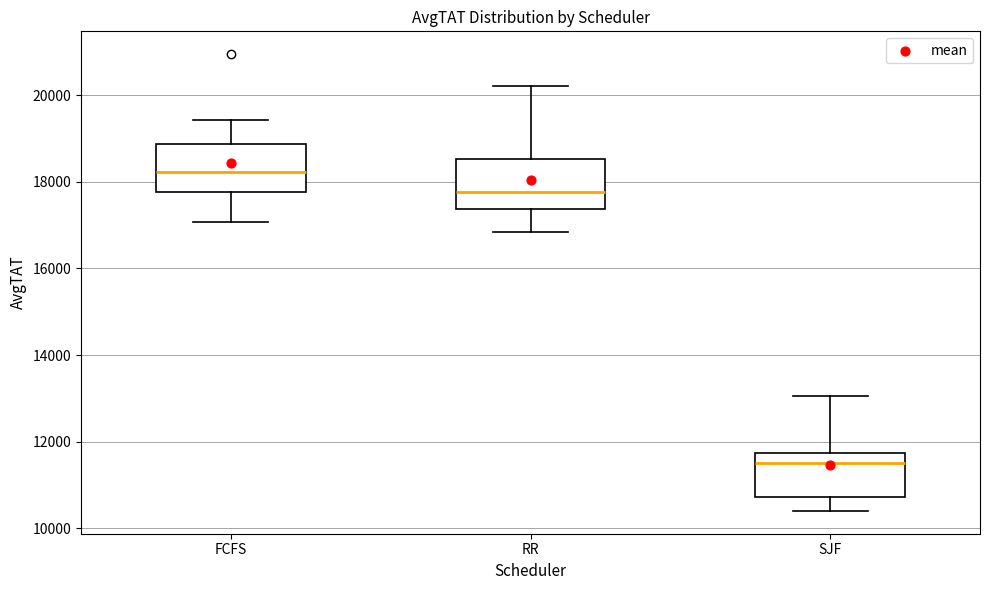

Reading left to right, transcribe this box plot: for each box, give where its median line is, the range the box spans, and where its two whiskers end, as read against the y-axis. The values are not printed on the chart, so give them approximately, as read against the axis.

FCFS: median 18200, box 17800 to 18800, whiskers 17000 to 19400
RR: median 17800, box 17400 to 18600, whiskers 16800 to 20200
SJF: median 11600, box 10800 to 11800, whiskers 10400 to 13000